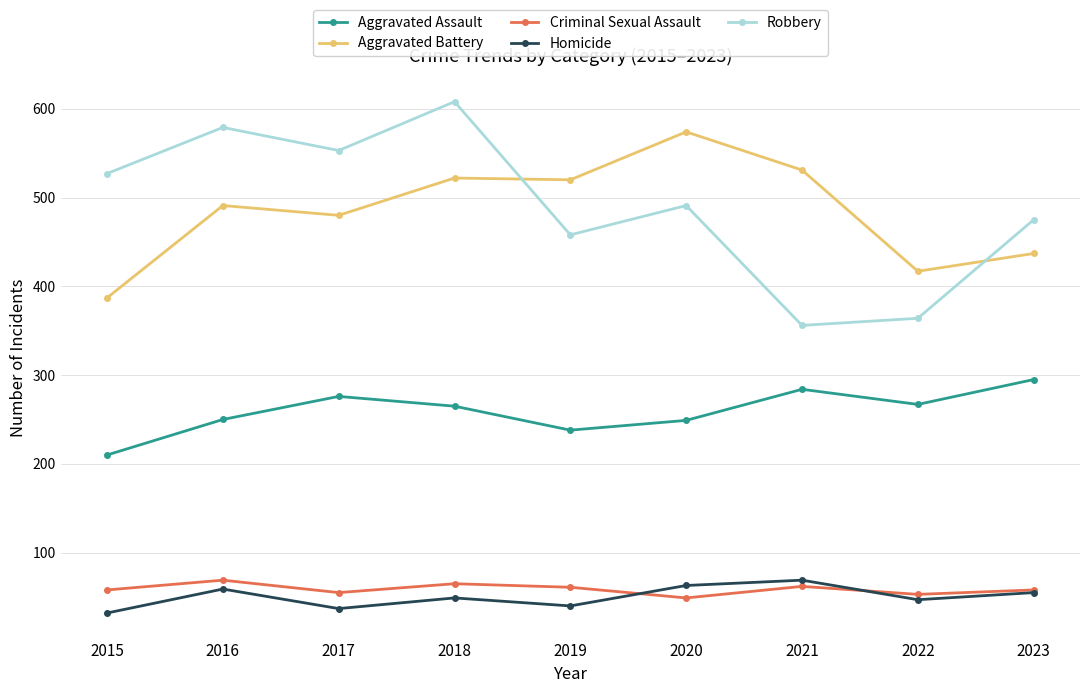

Count the number of data series in this chart.

5